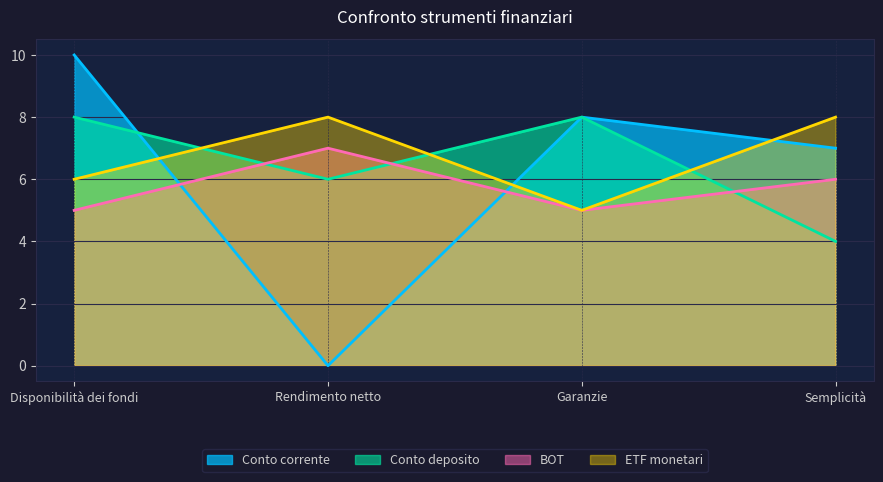

At Rendimento netto, list the series in order from largest to smallest.

ETF monetari, BOT, Conto deposito, Conto corrente